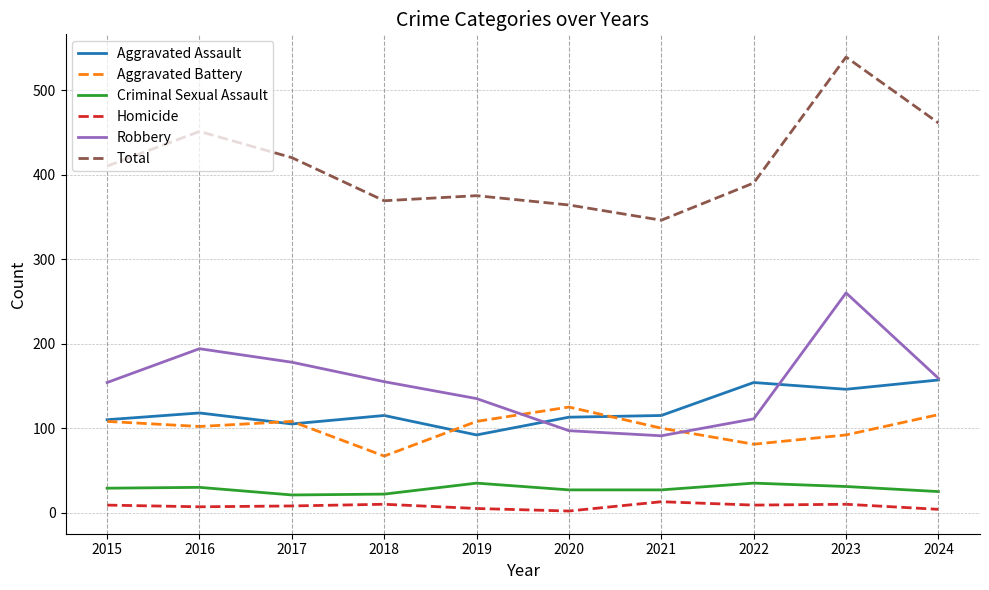

At which category does Aggravated Assault reach its first local peak?

2016